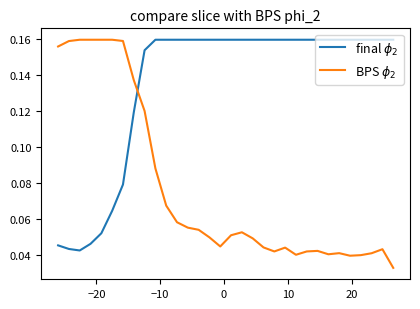

Which series has the widest spread of values?

BPS $\phi_2$